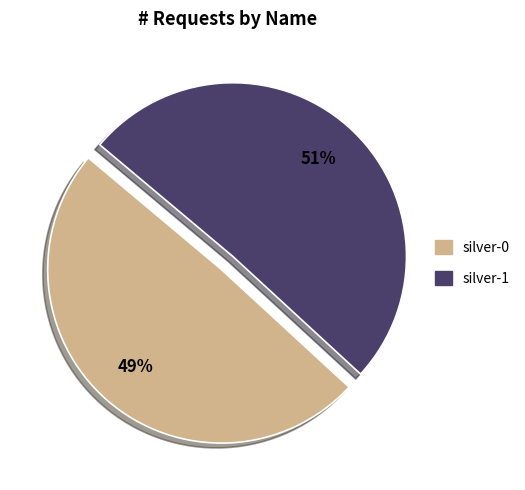

Do silver-1 and silver-0 together represent more than half of the pie?

Yes